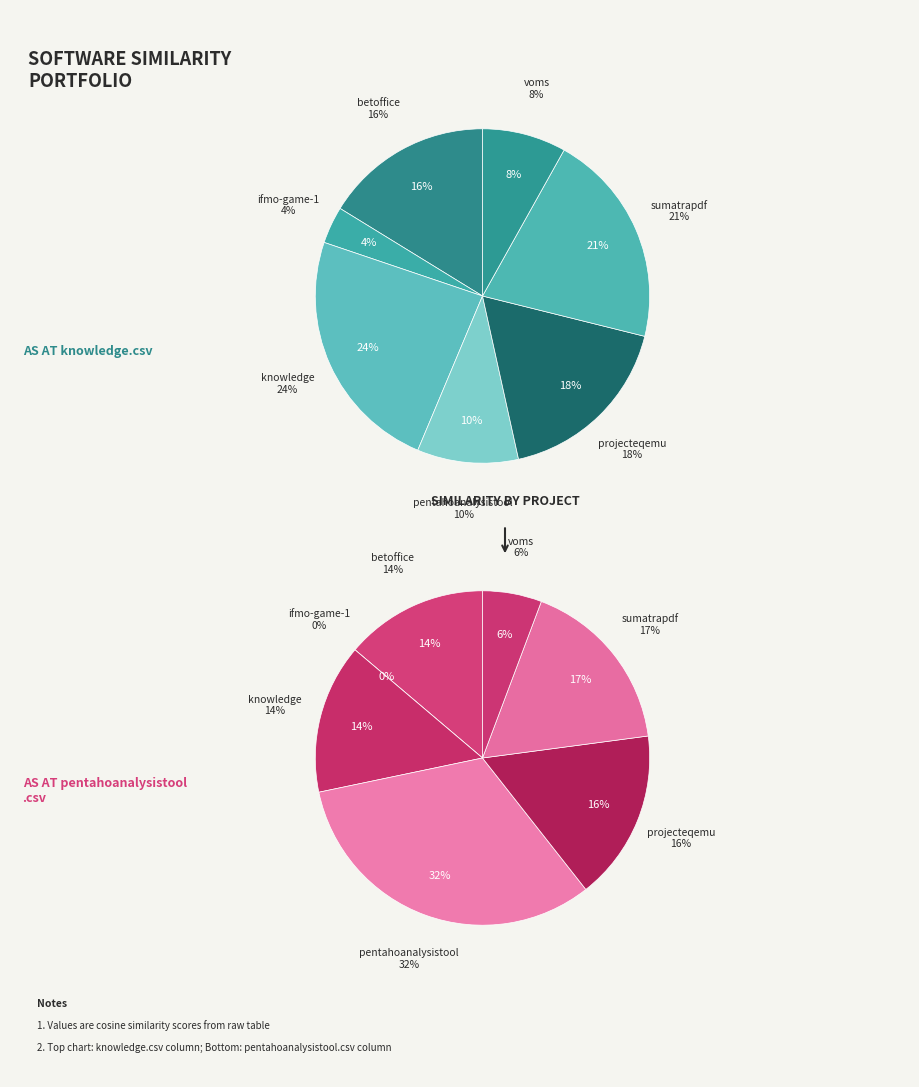

What percentage is the knowledge.csv slice, to the nearest percent?

24%